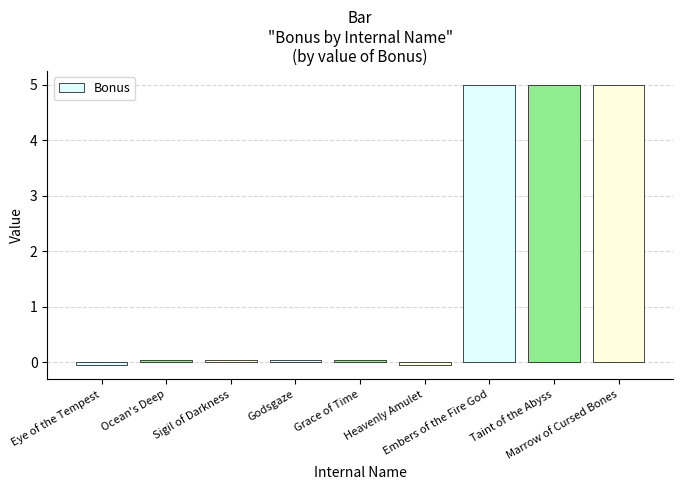

What is the sum of all values?

15.1